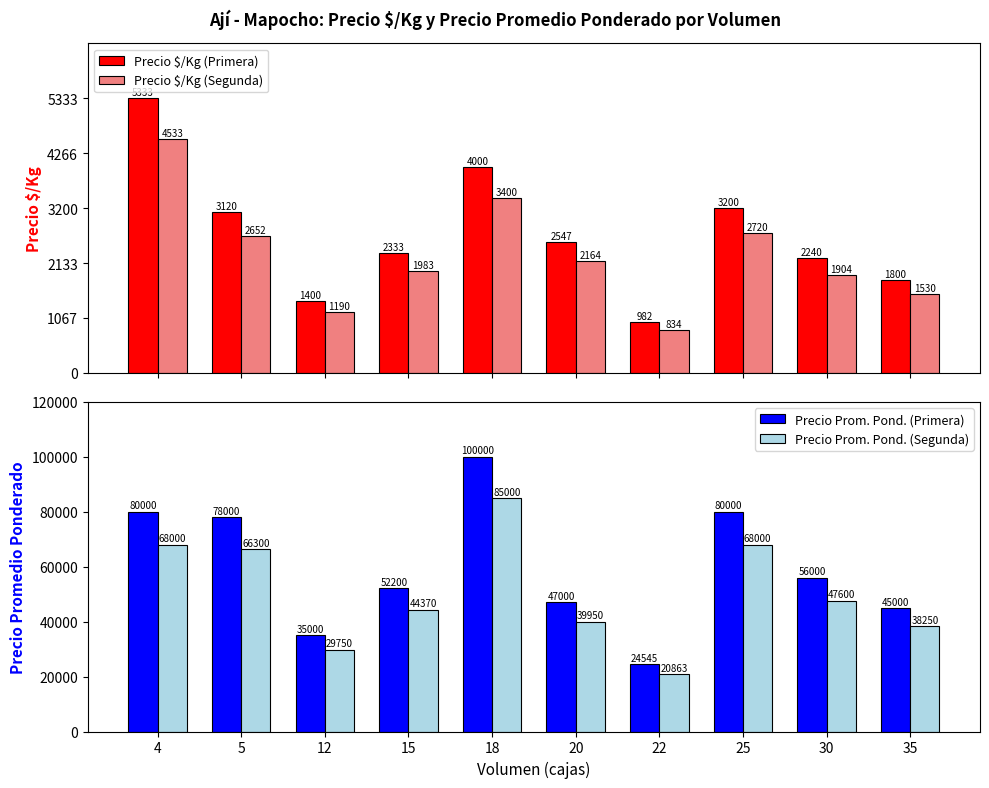

Rank the series by their maximum value, from highest to lowest.

Precio Prom. Pond. (Primera), Precio Prom. Pond. (Segunda), Precio $/Kg (Primera), Precio $/Kg (Segunda)